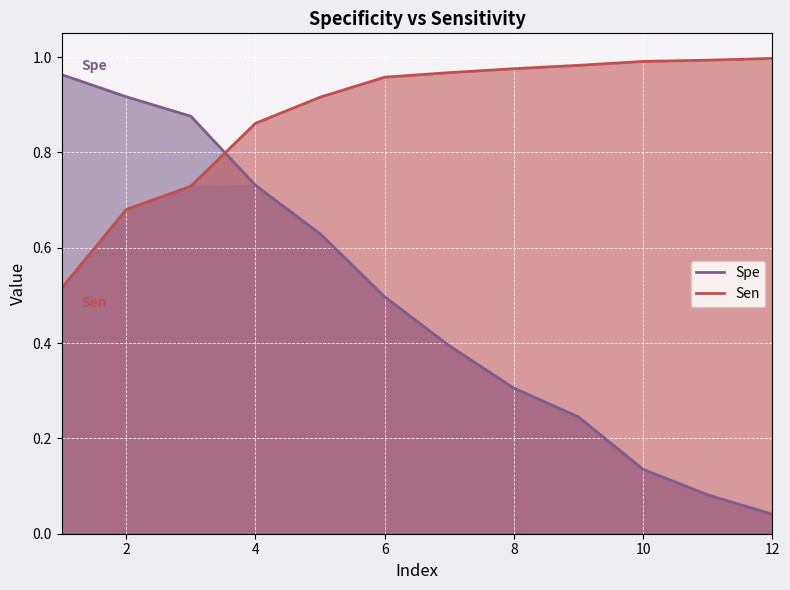

What is the difference between the second highest and second lowest values in the Sen series?

0.3